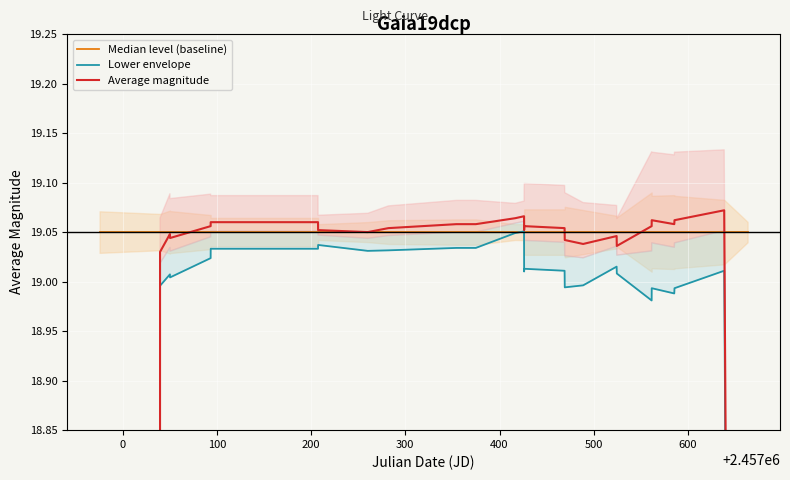

Is the value of Lower envelope at 700 greater than the value of Average magnitude at 29?

Yes